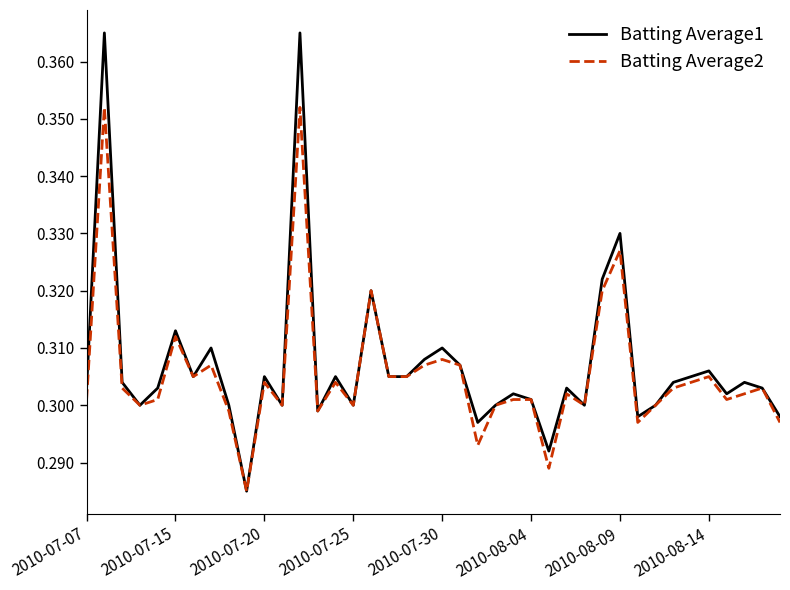

Rank the series by their maximum value, from lowest to highest.

Batting Average2, Batting Average1